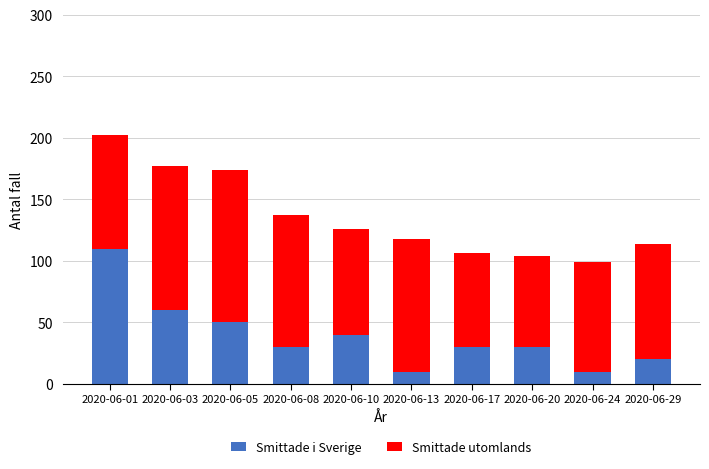

At which label does Smittade i Sverige reach its peak?

2020-06-01